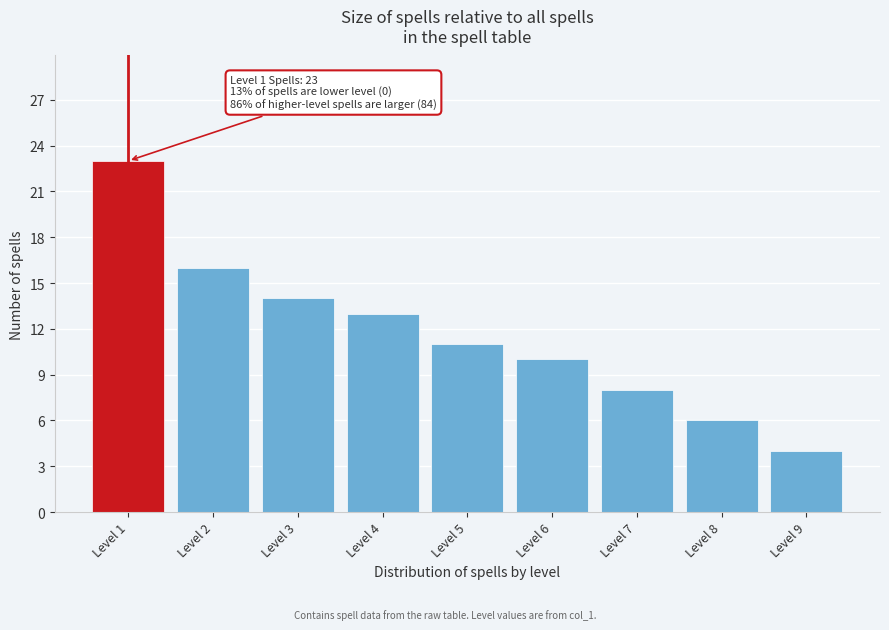

Reading left to right, what are all the values shown in this chart?

Level 1=23	Level 2=16	Level 3=14	Level 4=13	Level 5=11	Level 6=10	Level 7=8	Level 8=6	Level 9=4